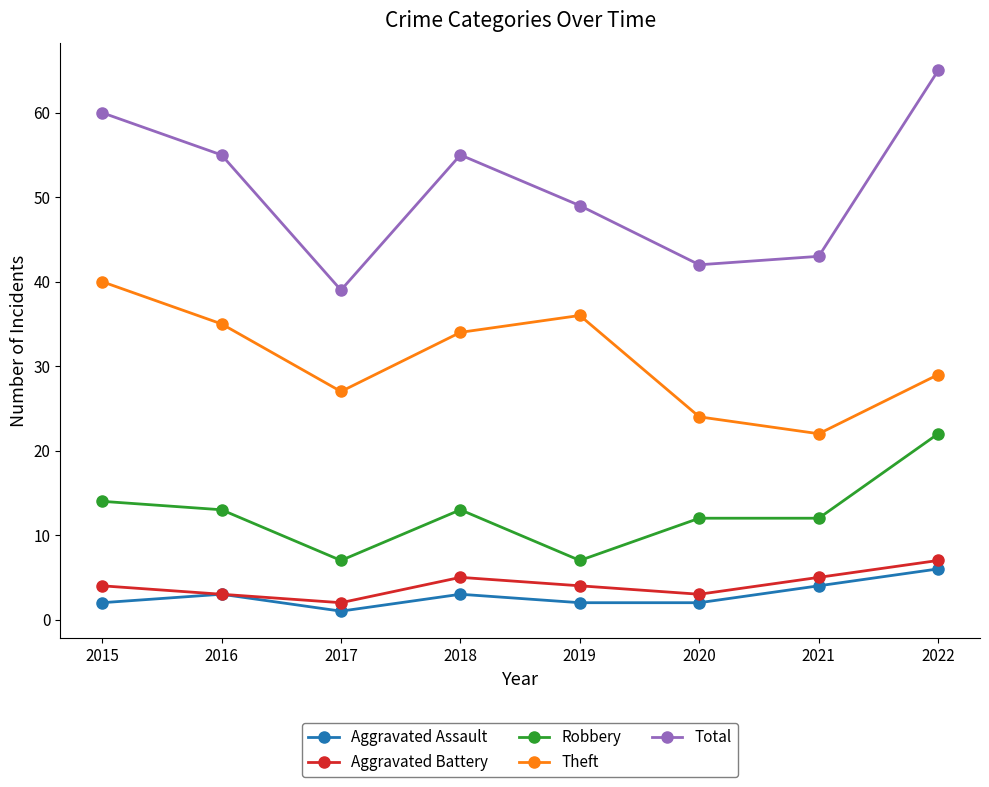

At which category does the chart reach its peak across all series?

2022